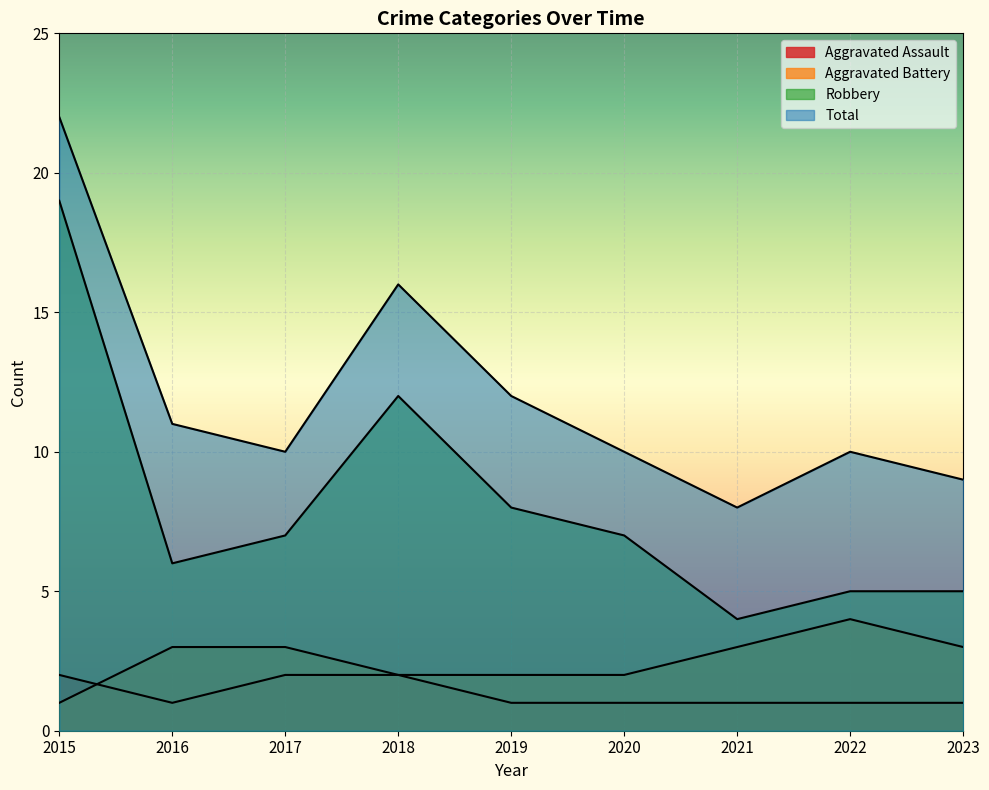

Reading right to left, transcribe all the data shown in this chart.

Aggravated Assault: 2023=1	2022=1	2021=1	2020=1	2019=1	2018=2	2017=2	2016=1	2015=2
Aggravated Battery: 2023=3	2022=4	2021=3	2020=2	2019=2	2018=2	2017=3	2016=3	2015=1
Robbery: 2023=5	2022=5	2021=4	2020=7	2019=8	2018=12	2017=7	2016=6	2015=19
Total: 2023=9	2022=10	2021=8	2020=10	2019=12	2018=16	2017=10	2016=11	2015=22